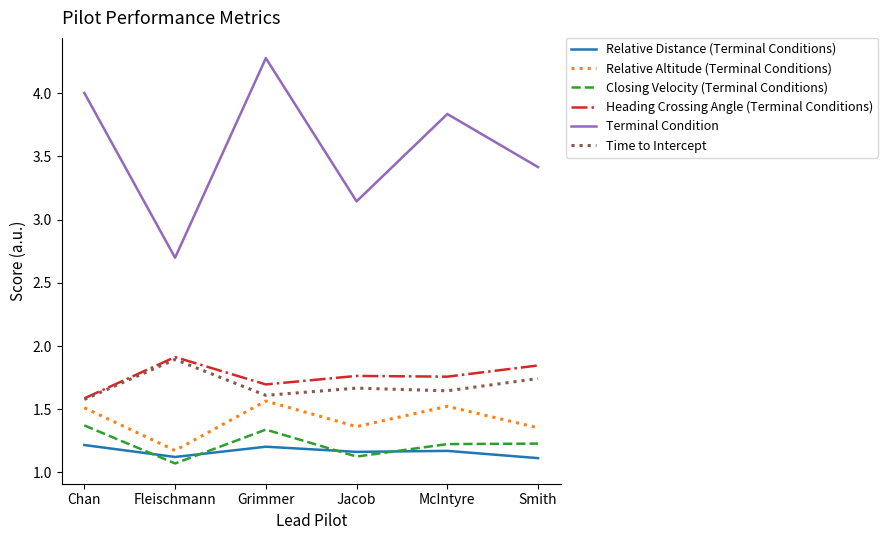

Which series has the widest spread of values?

Terminal Condition